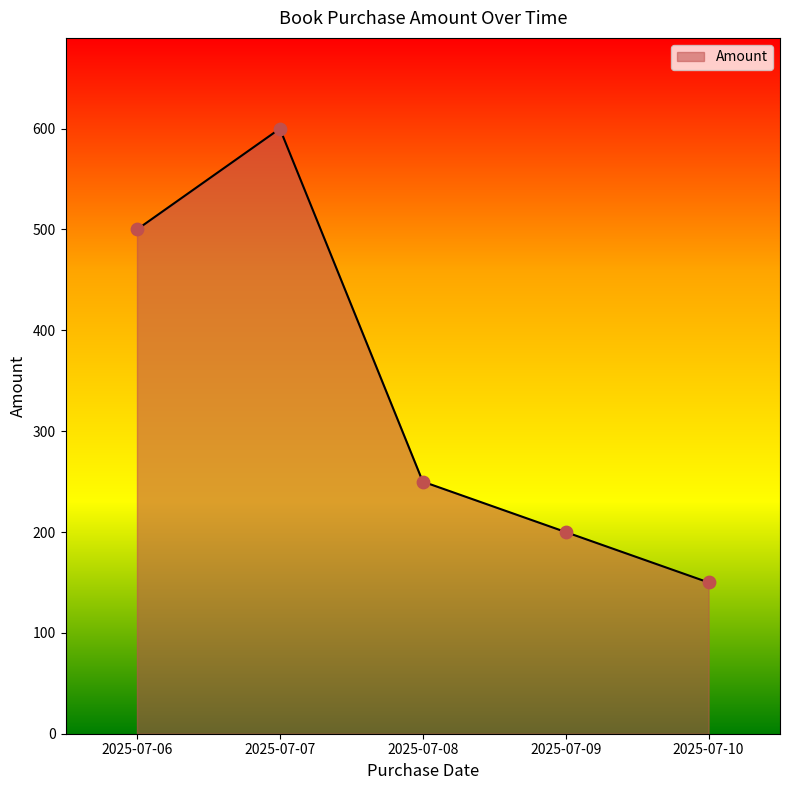

Which has a higher value, 2025-07-07 or 2025-07-08?

2025-07-07